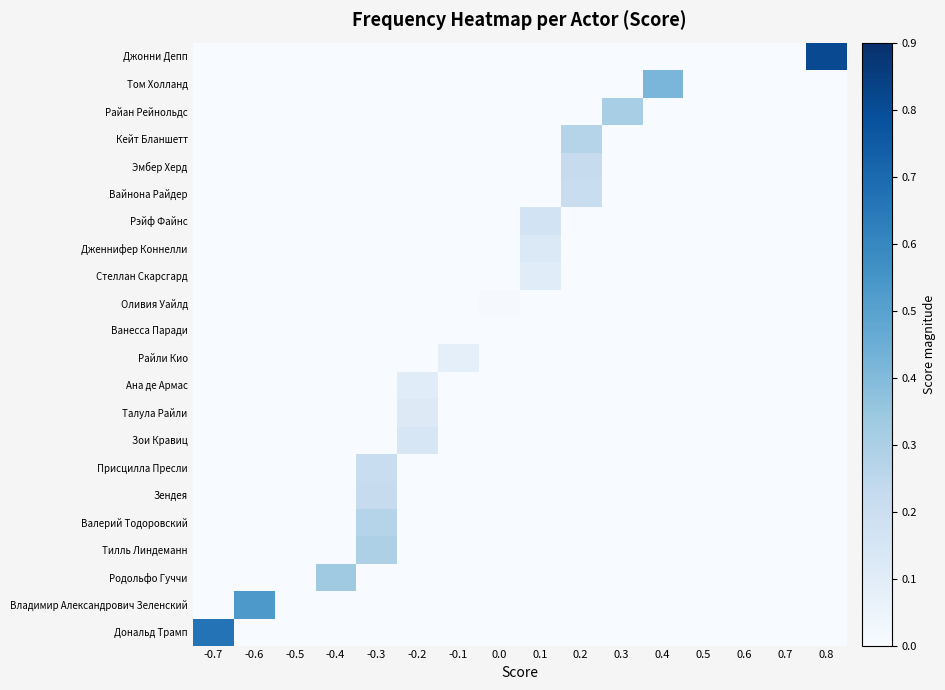

What is the difference between the highest and lowest values at -0.7?

0.7